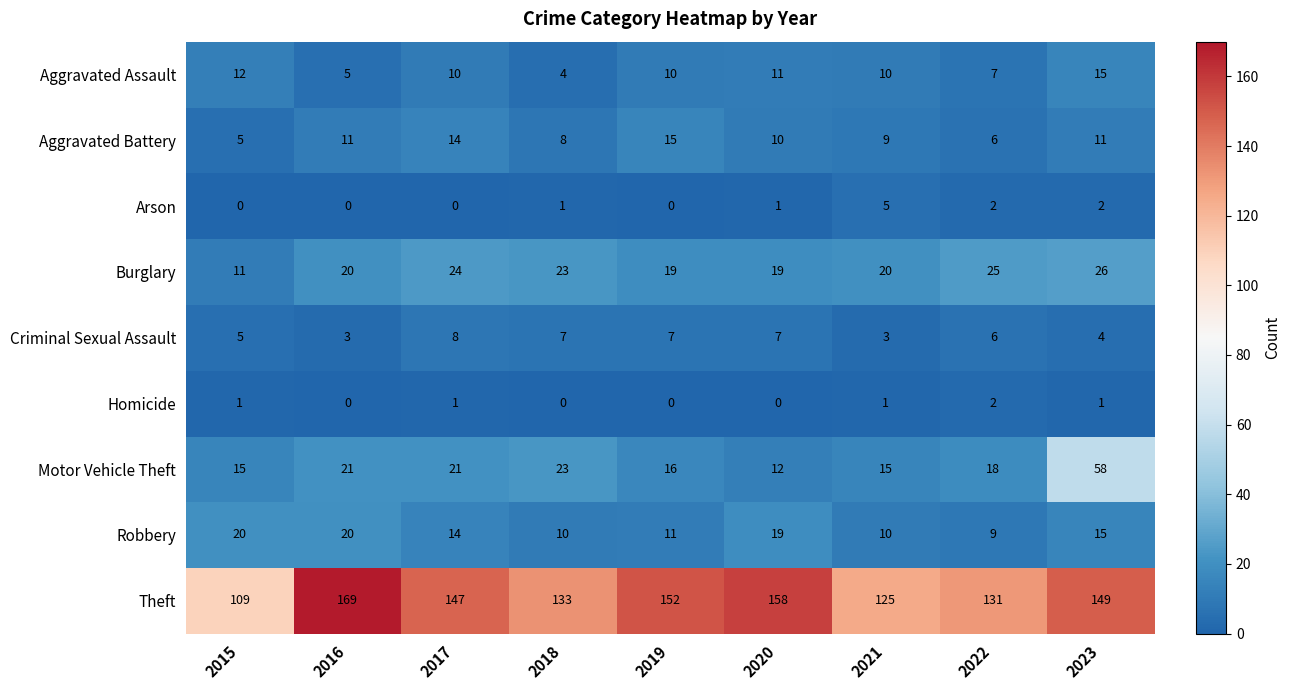

What is the sum of the Theft values at 2021 and 2016?

294